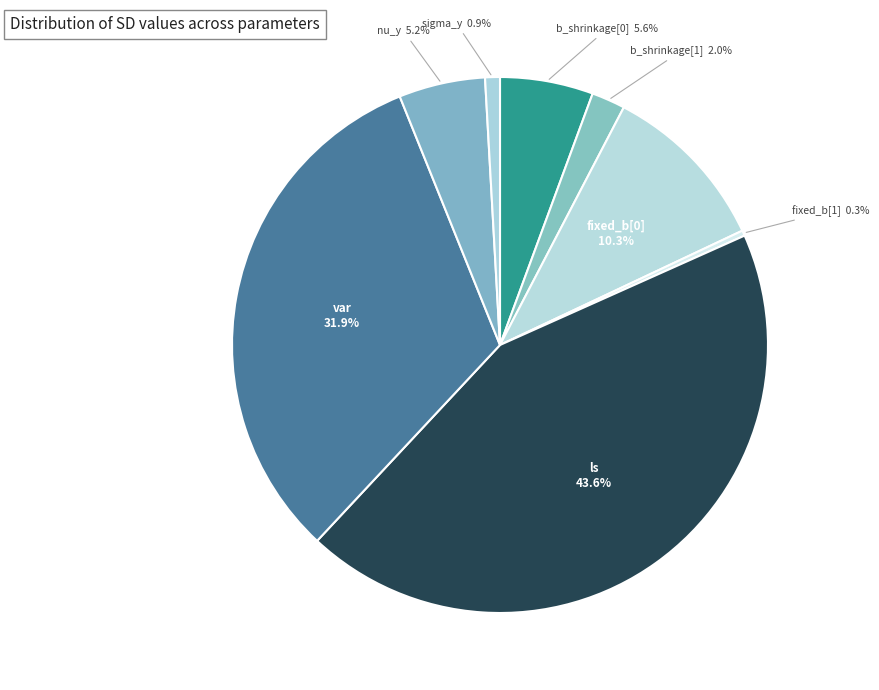

Count the number of slices in the pie.

8